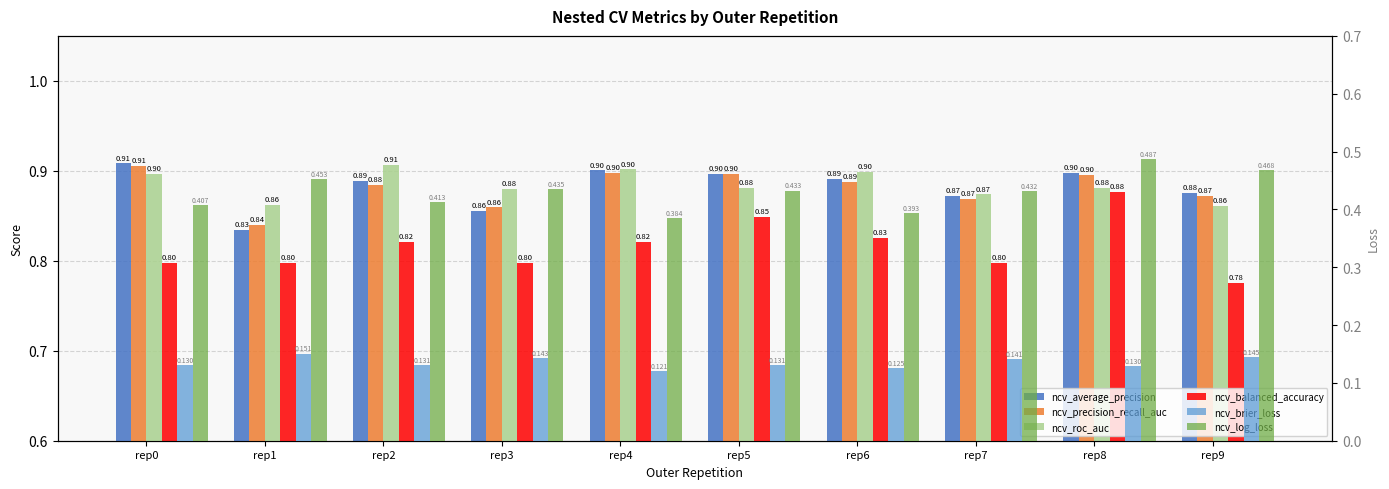

How many data points does each series have?

10